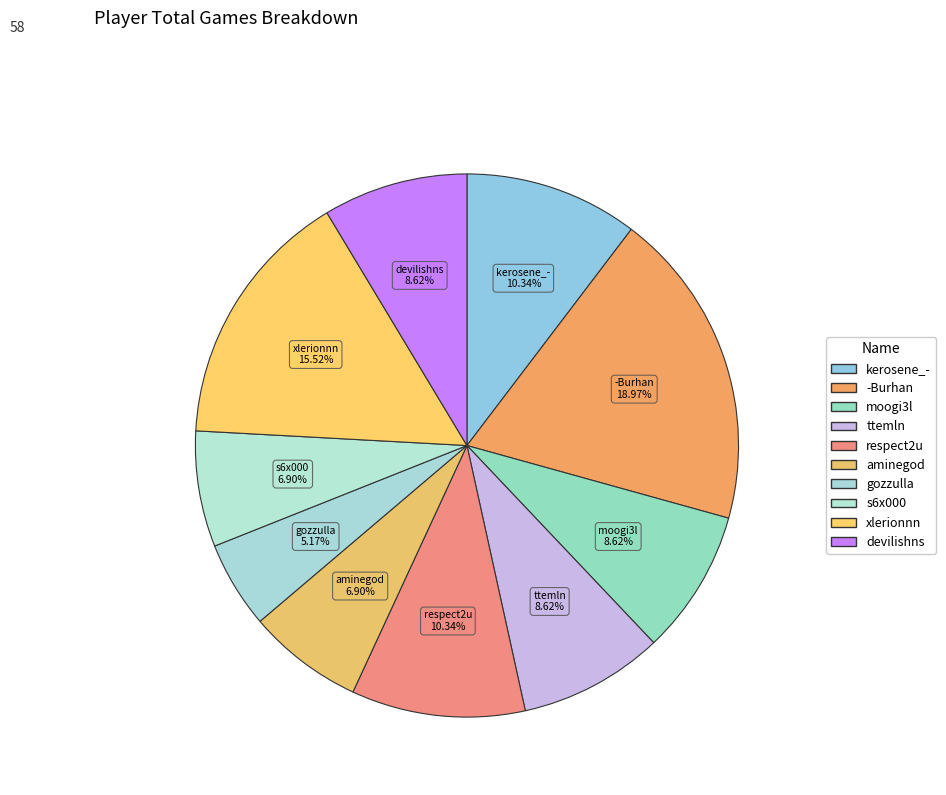

How many slices are in this pie chart?

10